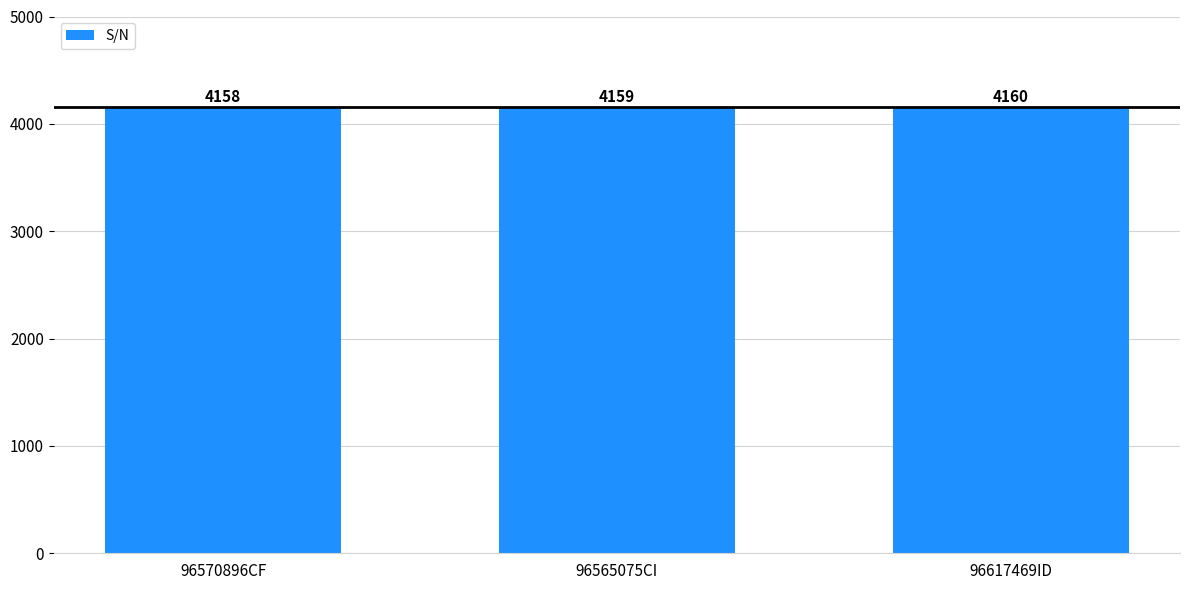

Does the chart contain any negative values?

No